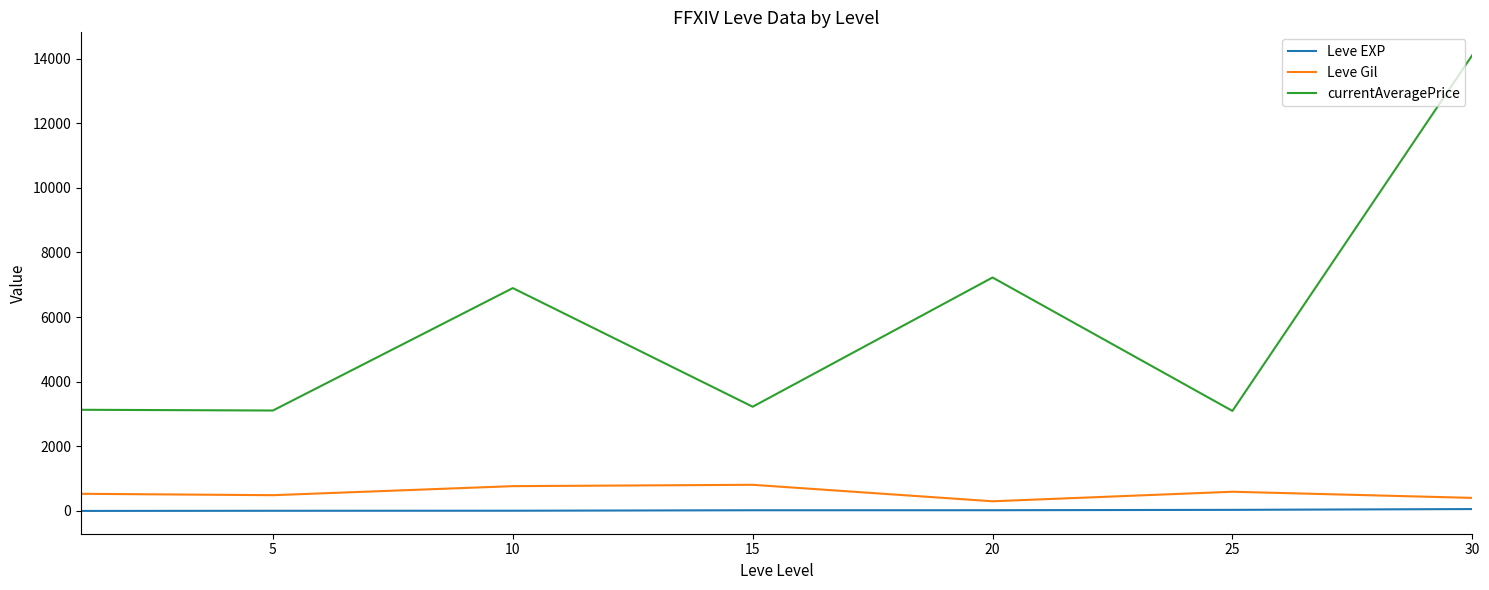

Count the number of data series in this chart.

3